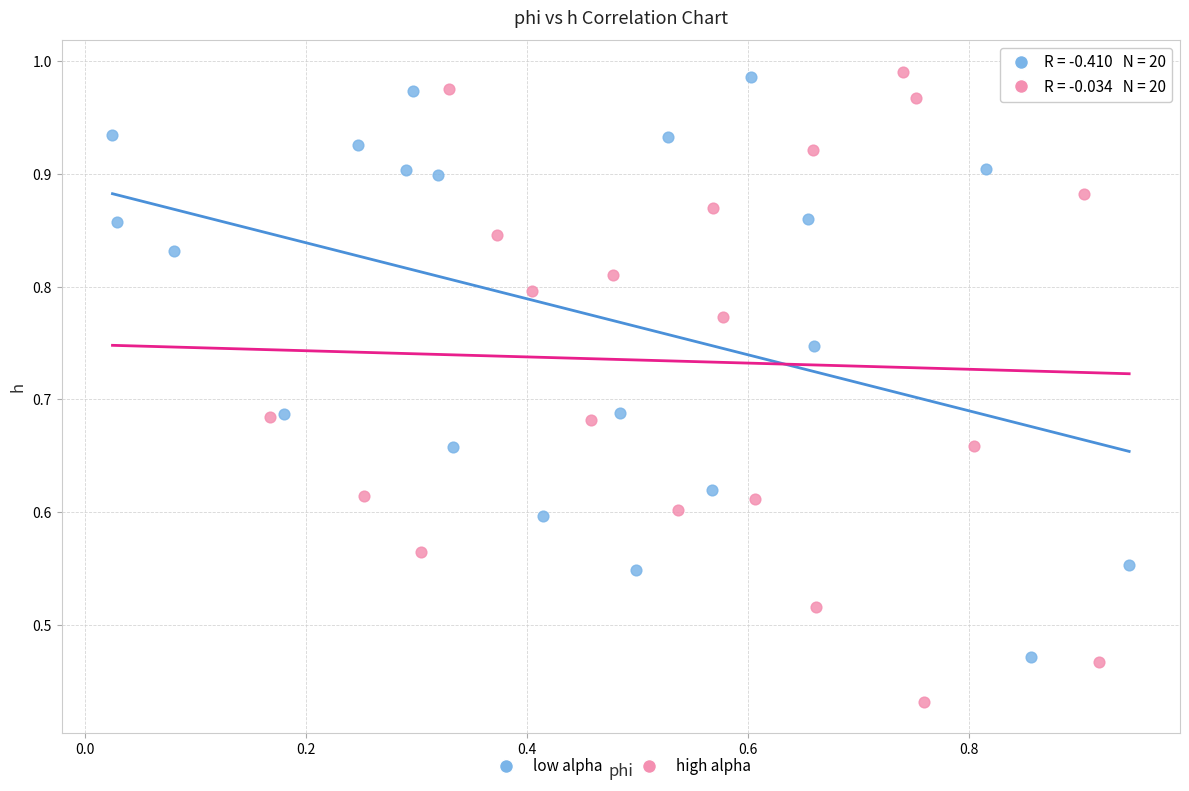

Which series contains the lowest Y value?

high alpha